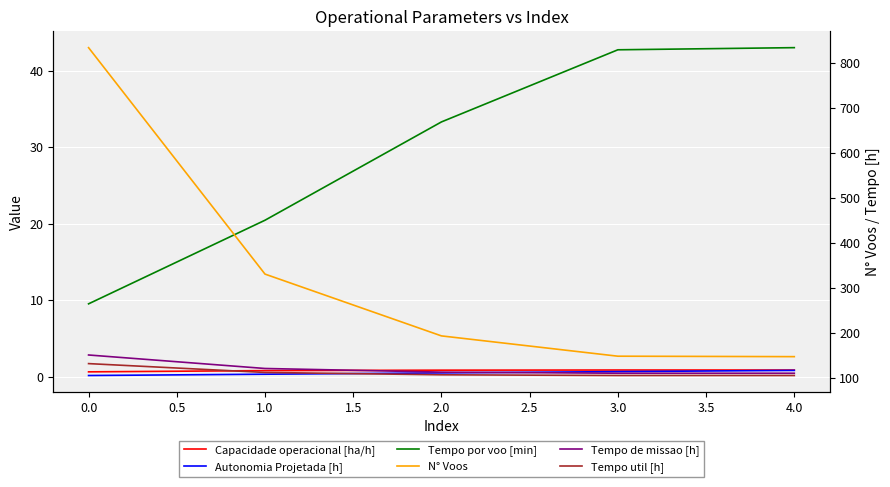

What is the lowest value of the Capacidade operacional [ha/h] series?

0.7